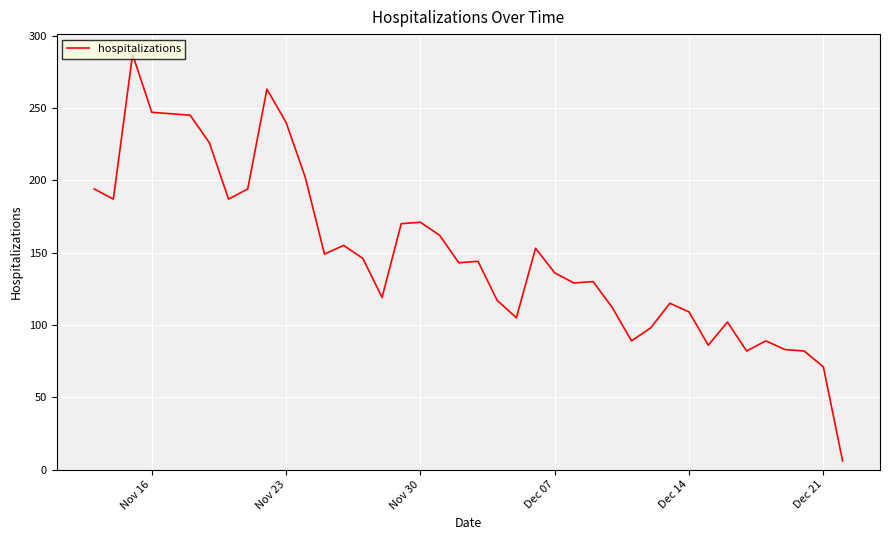

What is the maximum value shown in the chart?

287